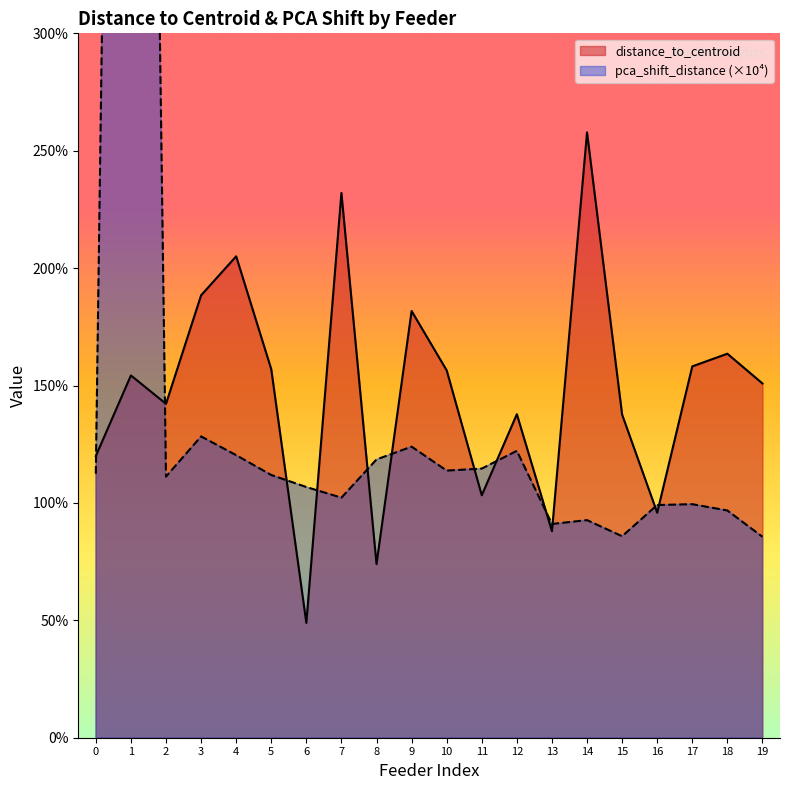

Reading left to right, list all the values displayed in this chart.

distance_to_centroid: 1.2	1.5	1.4	1.9	2.1	1.6	0.5	2.3	0.7	1.8	1.6	1.0	1.4	0.9	2.6	1.4	1.0	1.6	1.6	1.5
pca_shift_distance: 1.1	11.9	1.1	1.3	1.2	1.1	1.1	1.0	1.2	1.2	1.1	1.1	1.2	0.9	0.9	0.9	1.0	1.0	1.0	0.9